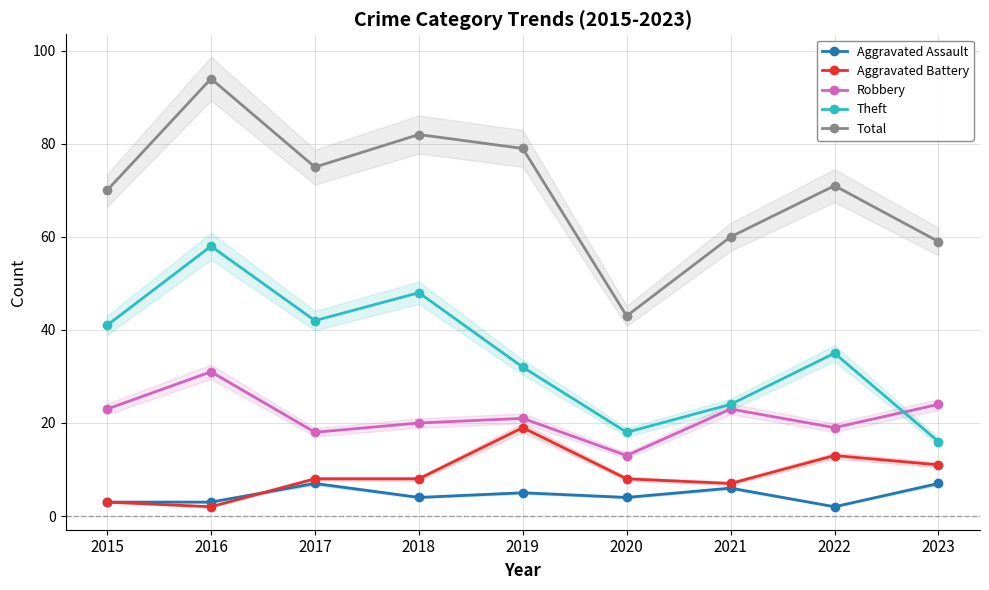

Is the value of Theft at 2017 greater than the value of Robbery at 2022?

Yes